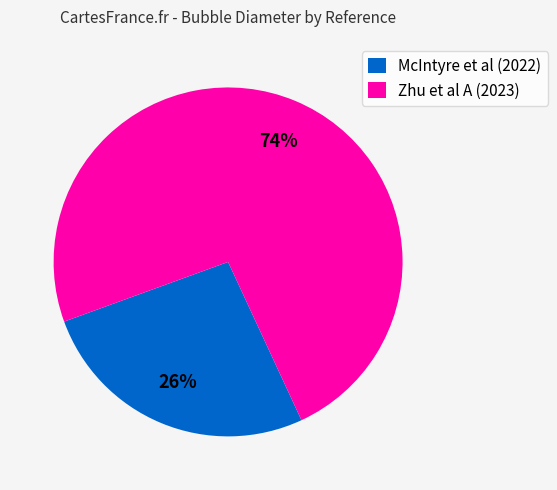

Combined, do McIntyre et al (2022) and Zhu et al A (2023) account for over 50%?

Yes